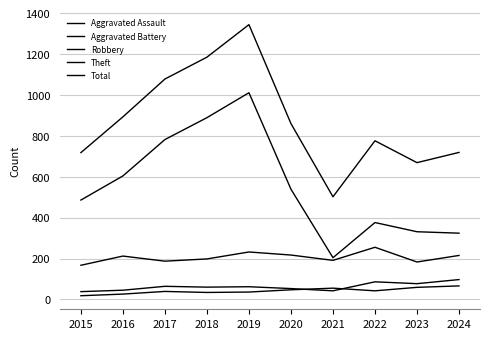

What is the average value of the Theft series?

555